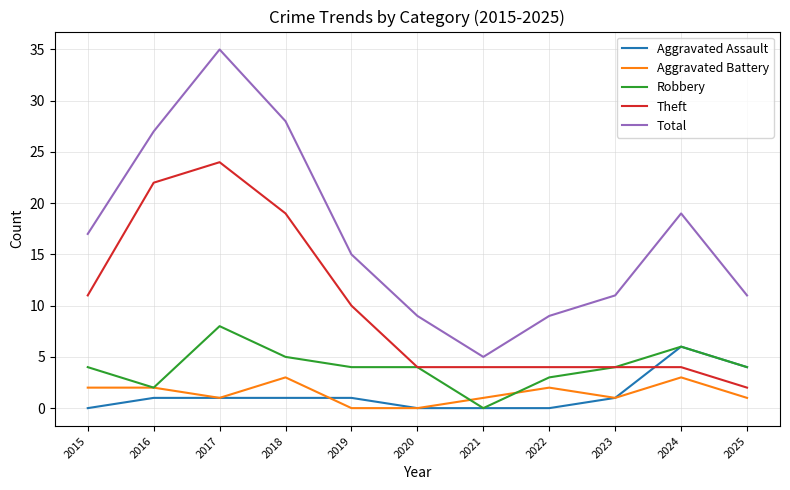

Where do Aggravated Assault and Theft first cross each other?

2023 and 2024